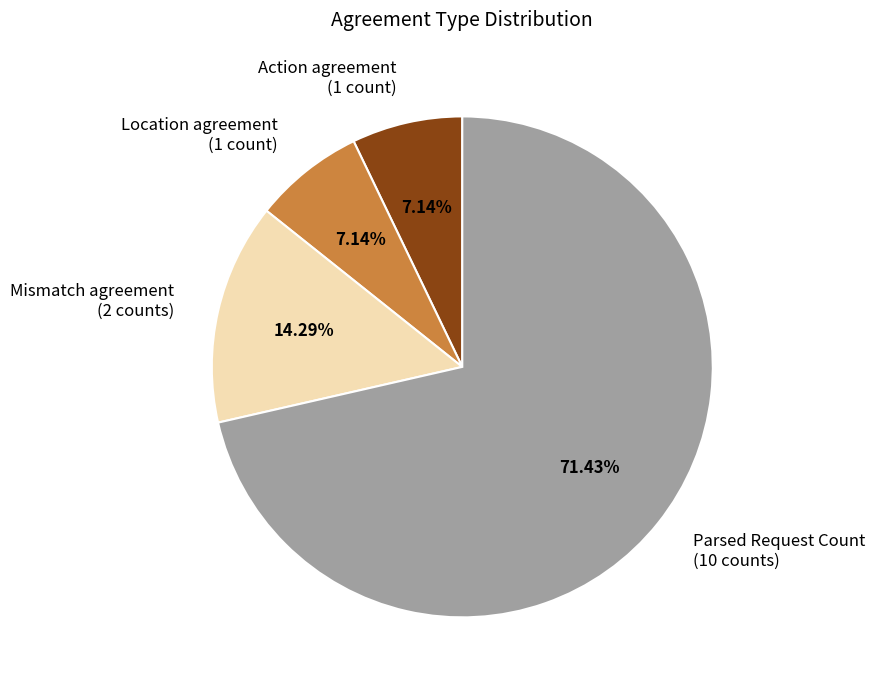

Which category accounts for the majority?

Parsed Request Count (10 counts)